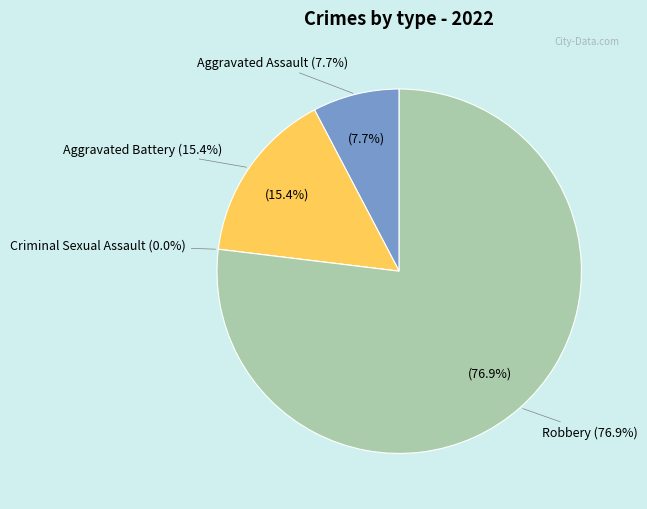

How many slices are in this pie chart?

4